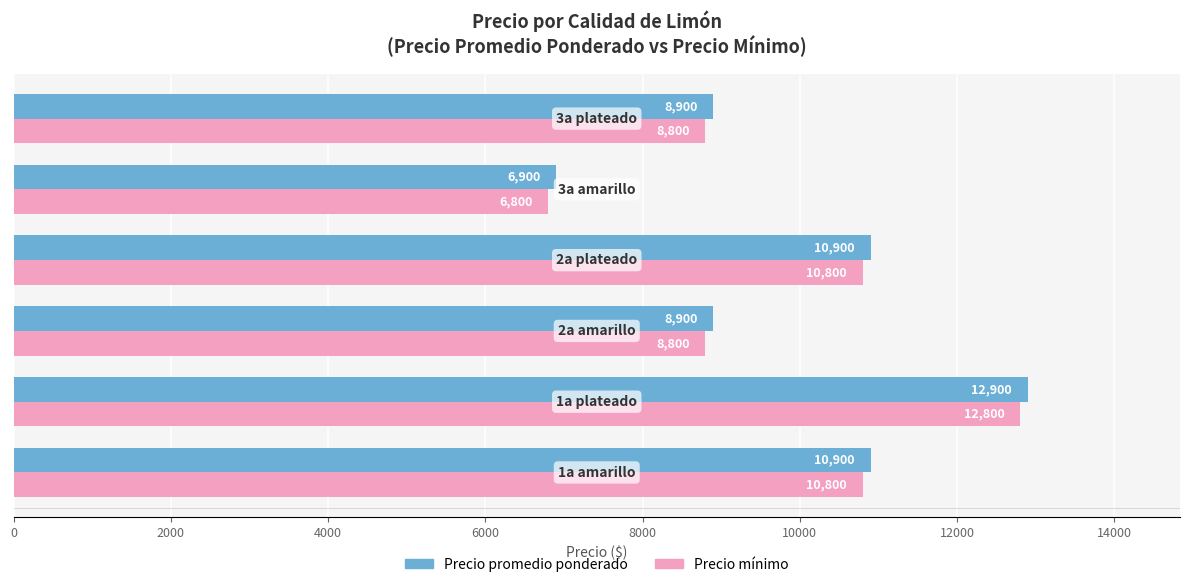

At how many categories does at least one series exceed 10241?

3